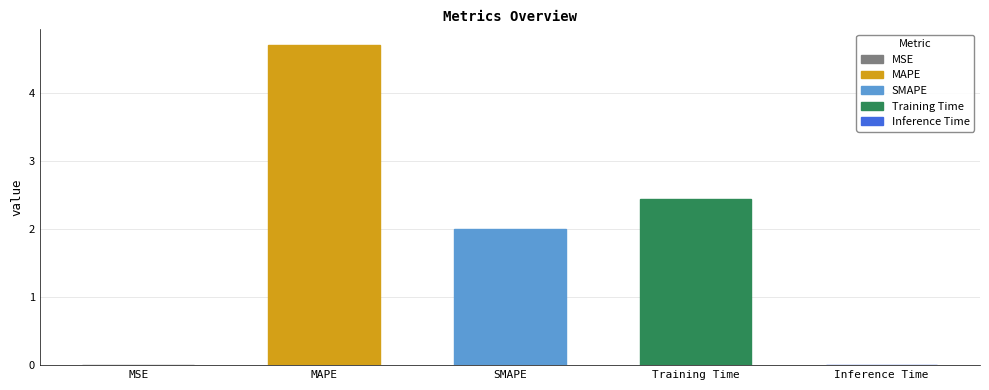

What is the sum of all values?

9.2